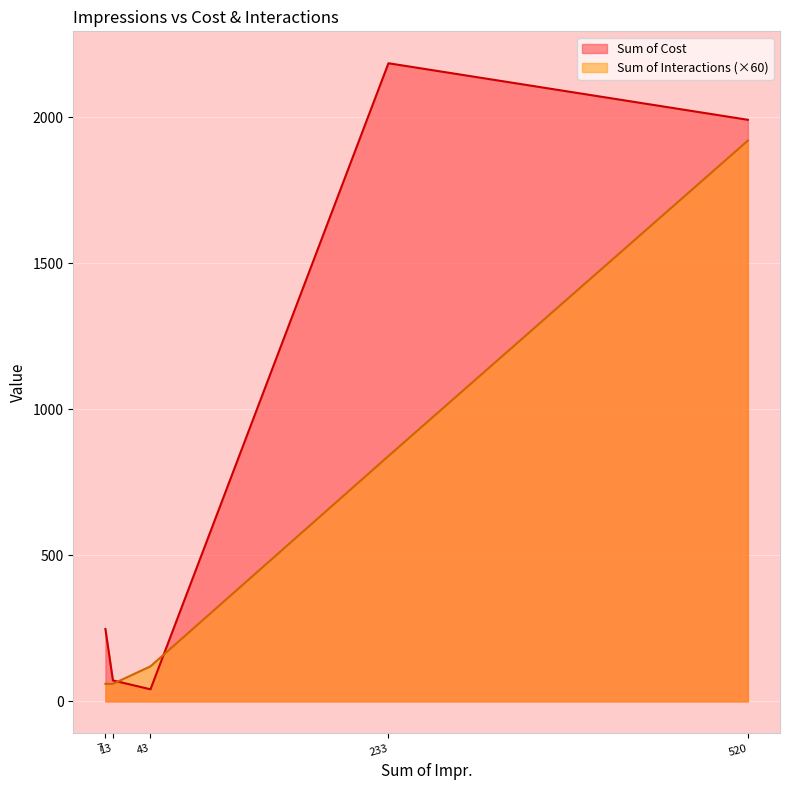

List the series in order of their peak value, lowest first.

Sum of Interactions (×60), Sum of Cost